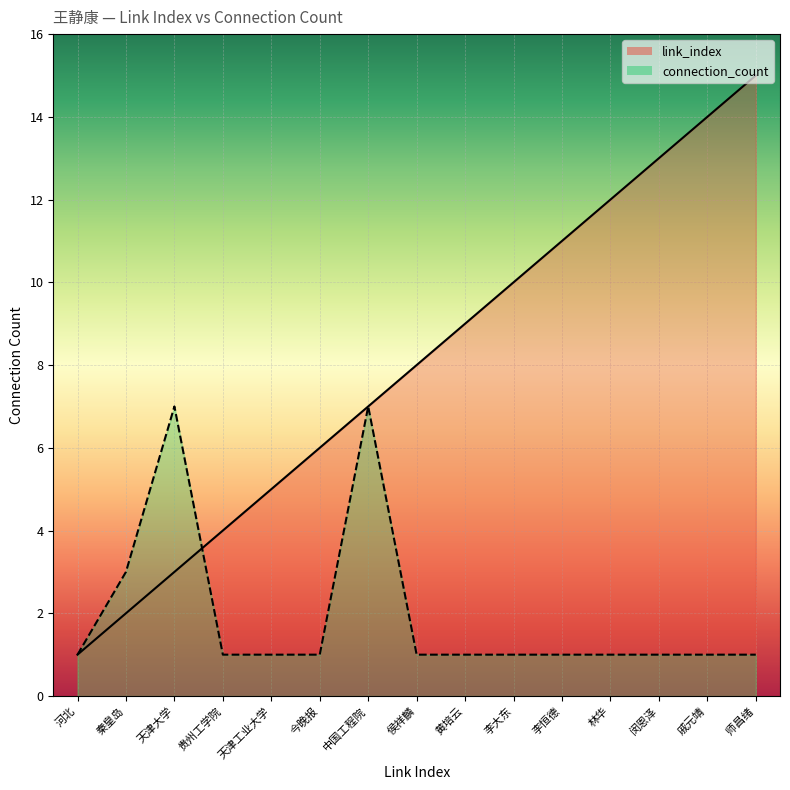

What is the average value of the connection_count series?

2